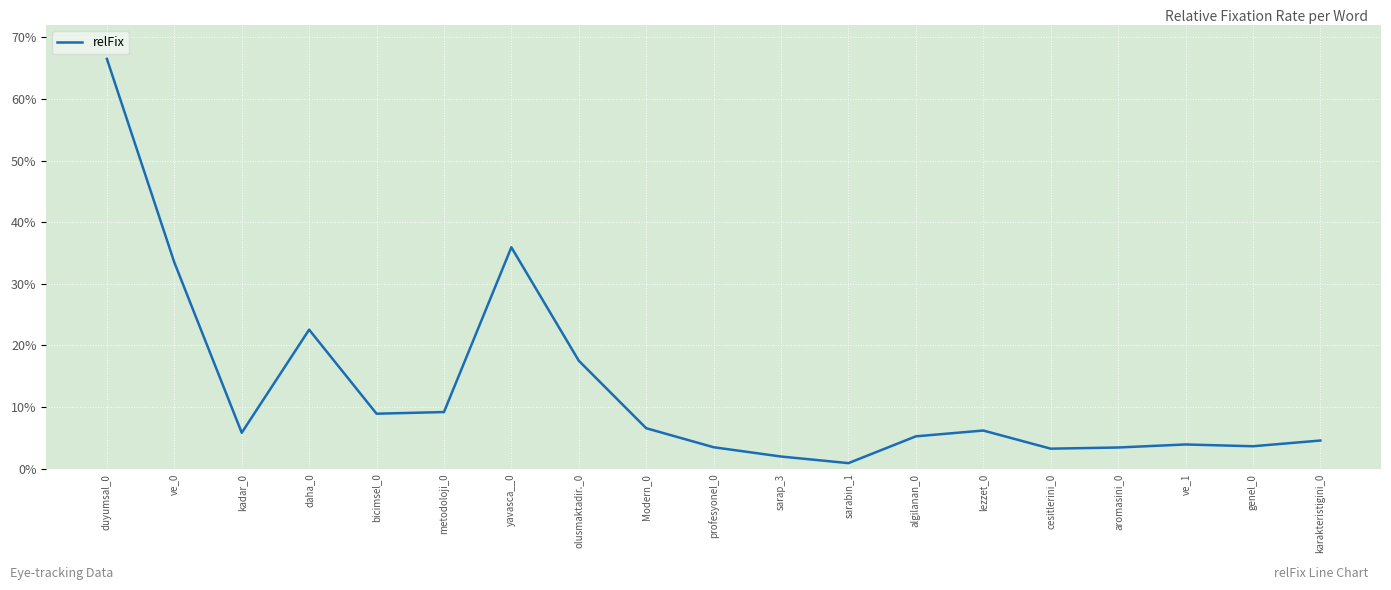

True or false: the data shows 0.0 at karakteristigini_0.

False